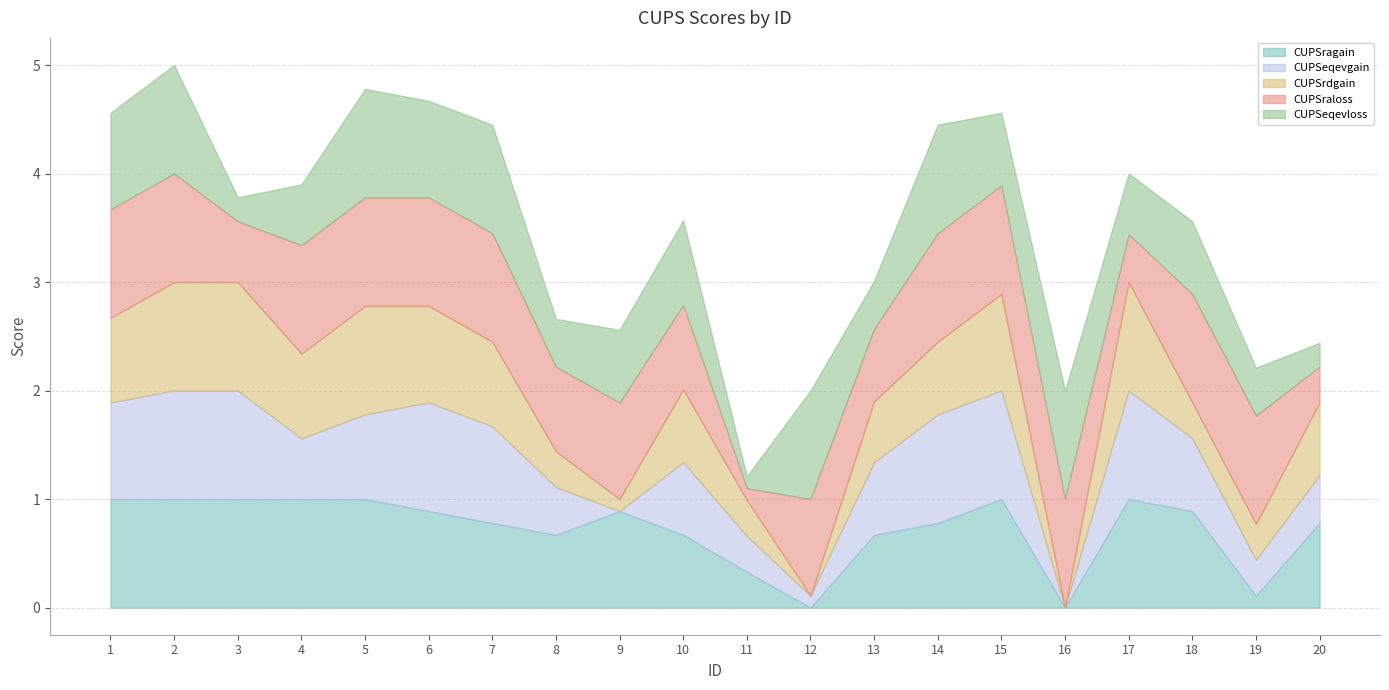

Which category has the lowest value in the CUPSragain series?

12